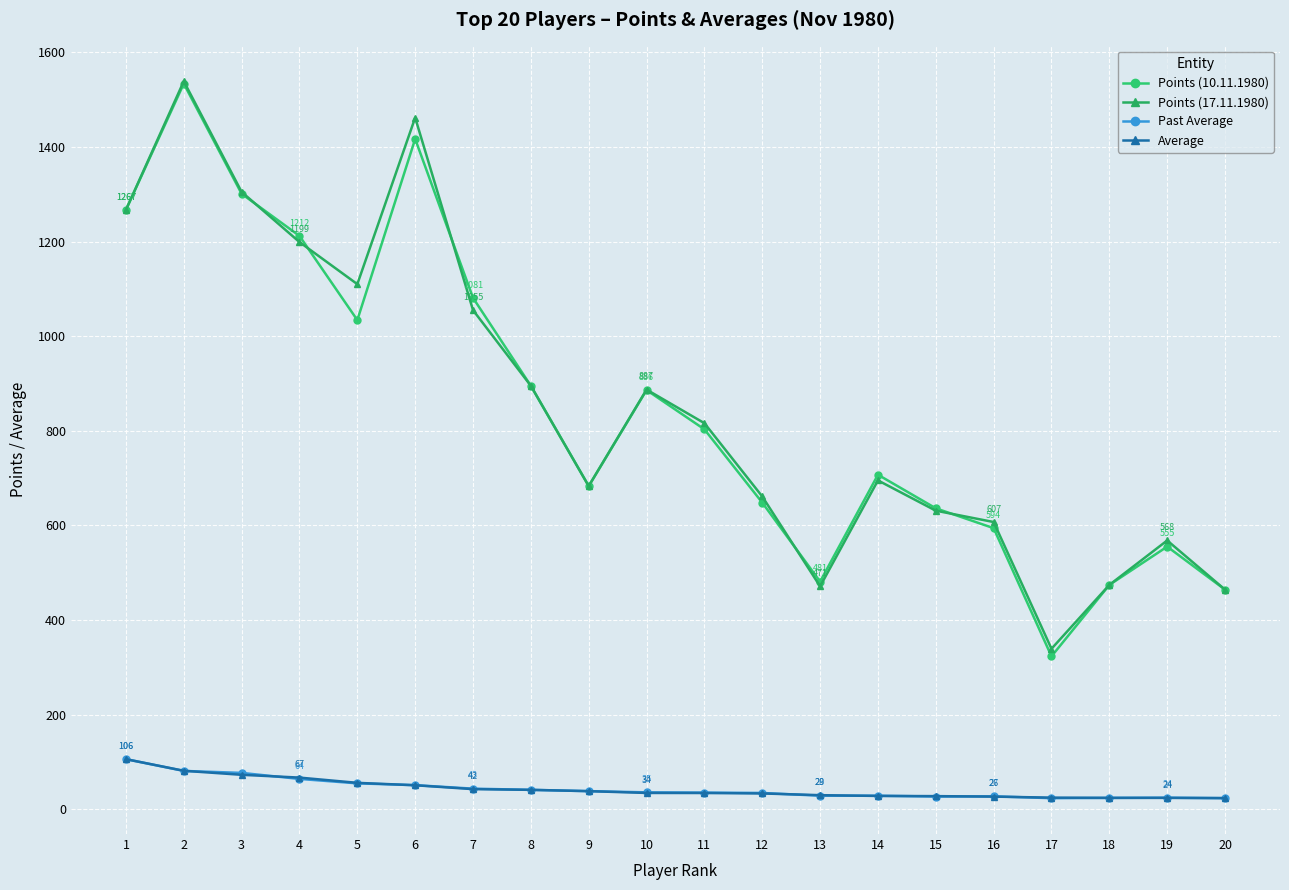

Is the value of Past Average at 4 greater than the value of Average at 18?

Yes